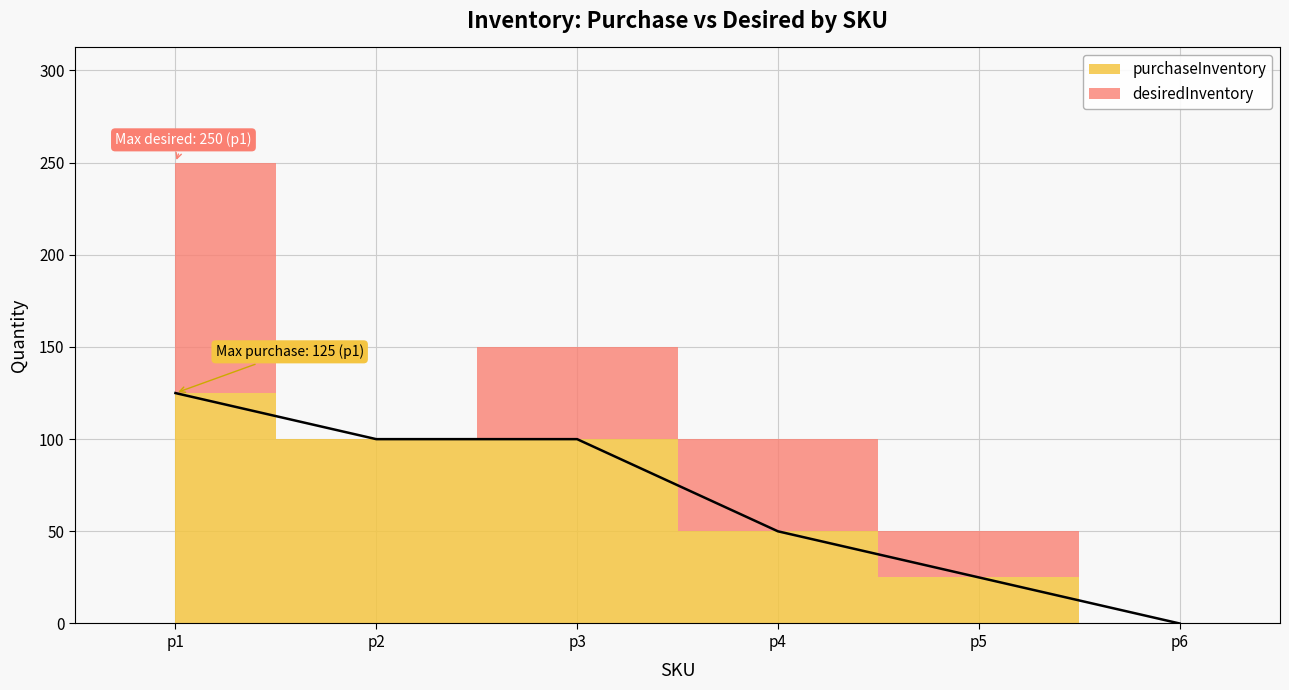

True or false: the data shows 125 at p1.

True